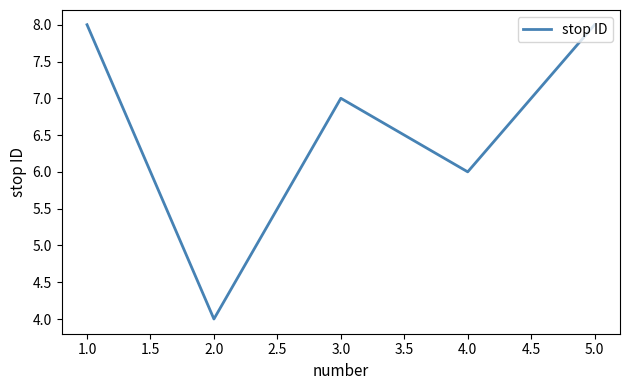

What is the smallest value displayed?

4